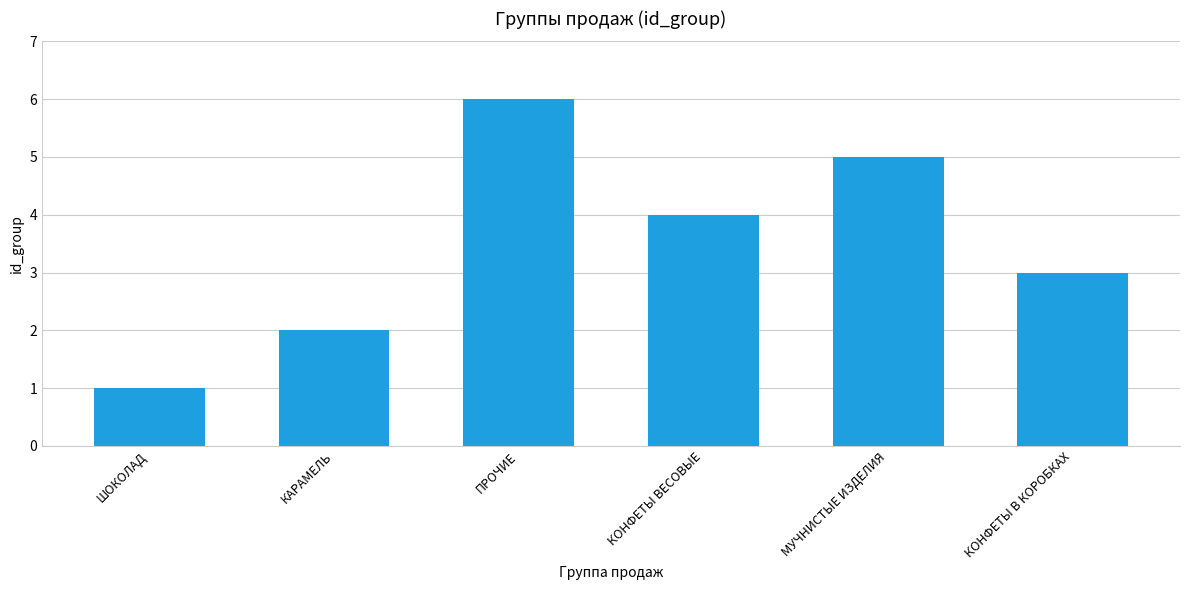

At which label is the value closest to 3?

КОНФЕТЫ В КОРОБКАХ